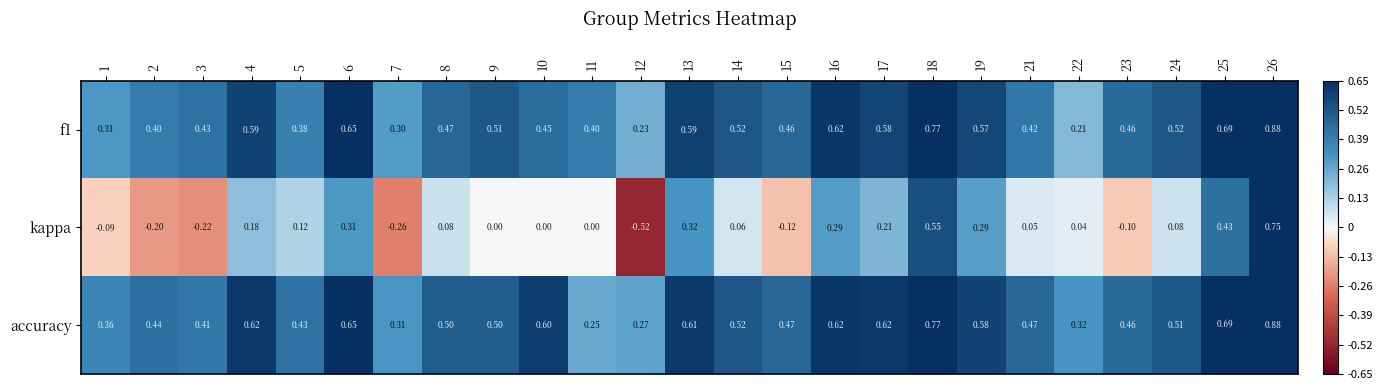

At which category does the chart reach its peak across all series?

26